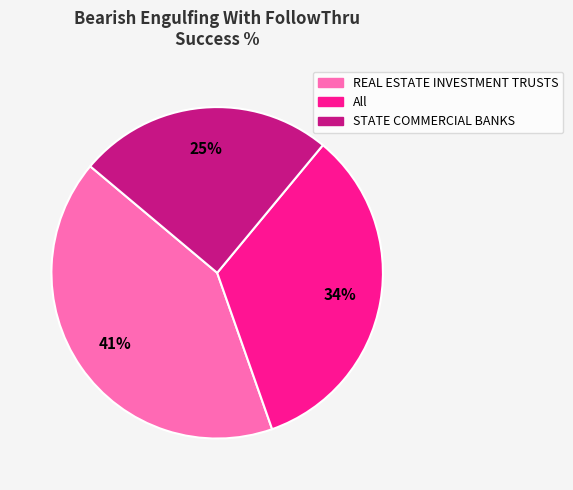

Combined, do REAL ESTATE INVESTMENT TRUSTS and All account for over 50%?

Yes